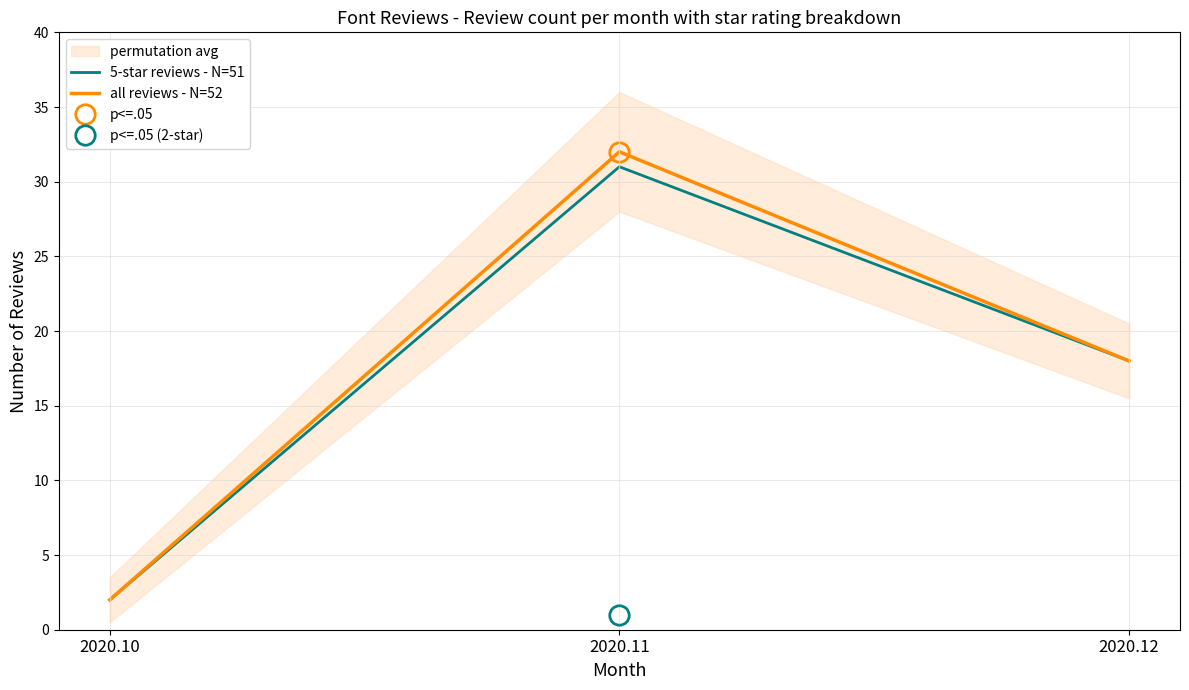

True or false: 5-star reviews - N=51 has a value of 12 at 2020.12.

False